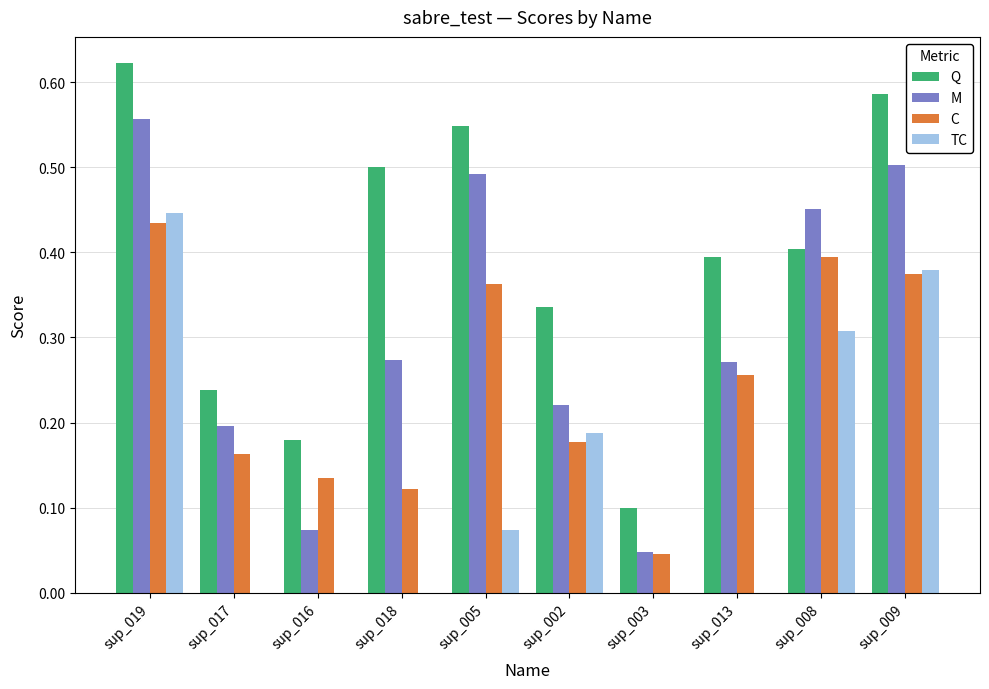

What is the total value across all series at sup_002?

0.9